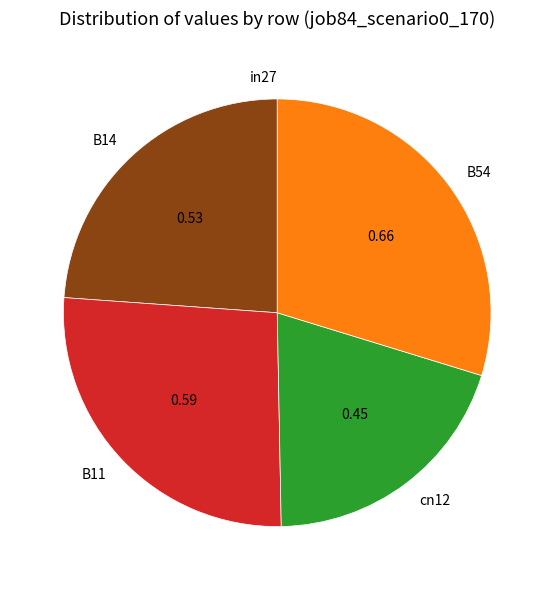

Do B11 and cn12 together represent more than half of the pie?

No